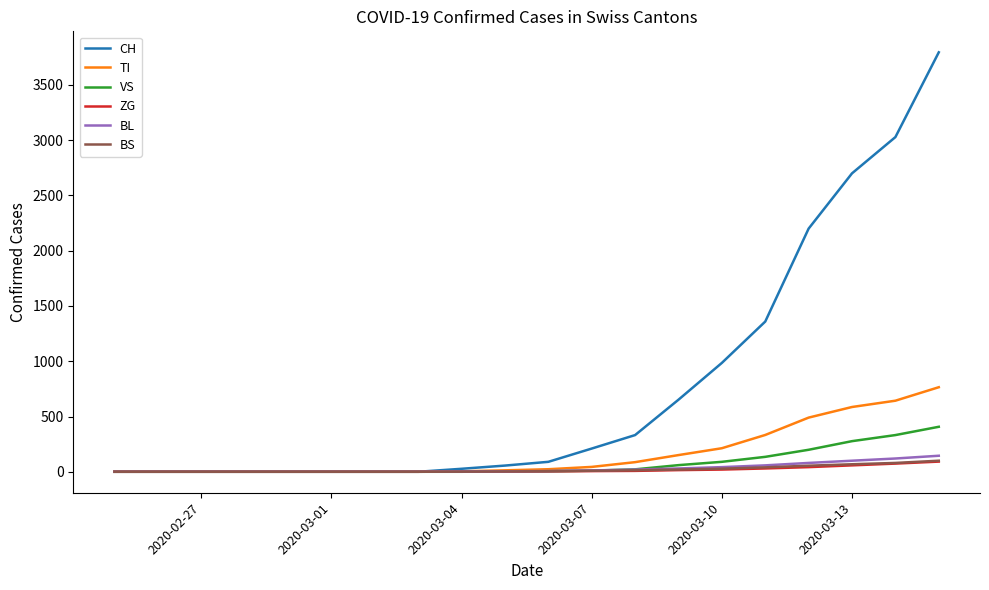

What is the maximum value shown in the chart?

3795